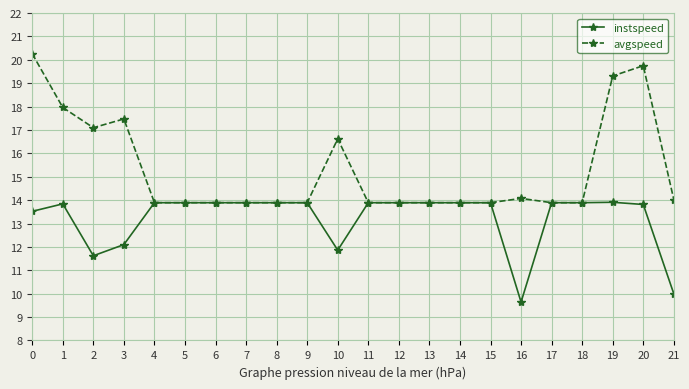

What is the greatest value displayed?

20.3